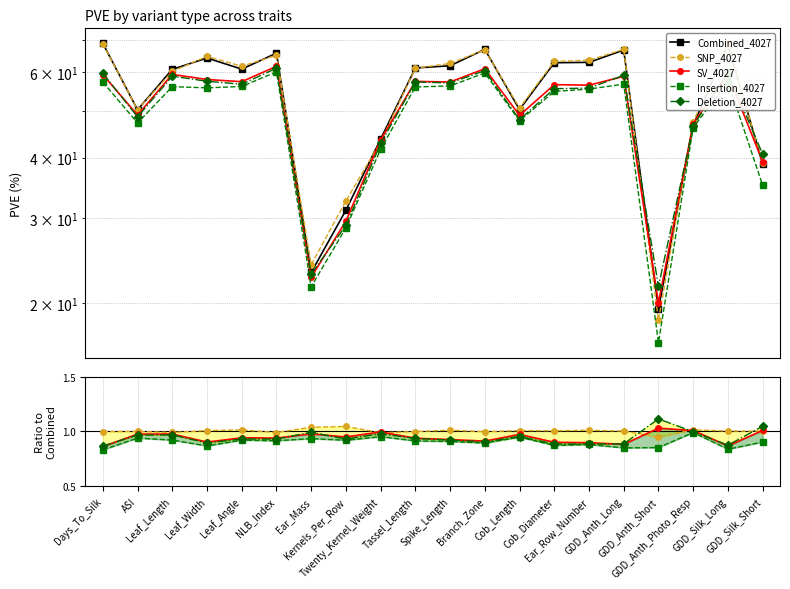

Is the value of SNP_4027 at Leaf_Angle greater than the value of Insertion_4027 at Leaf_Width?

Yes